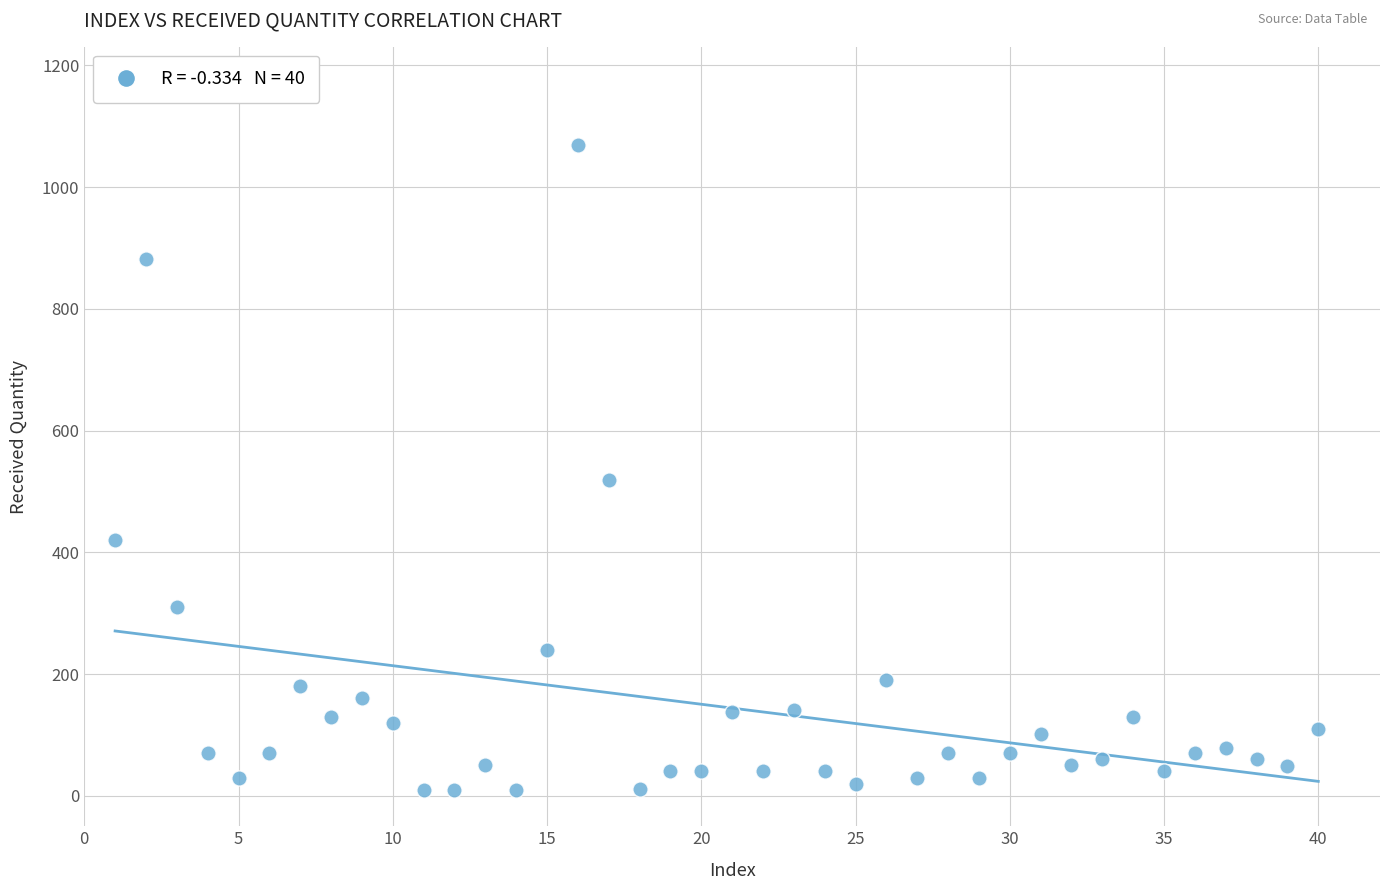

What Y value in the scatter plot is closest to 540?

519